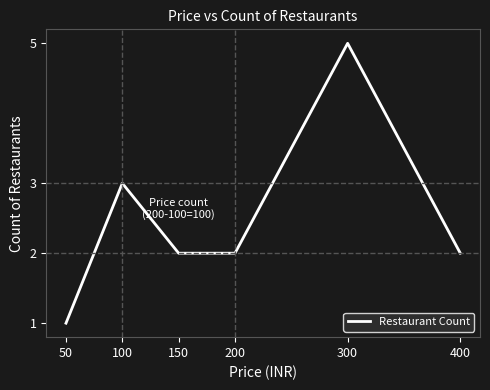

How many series are shown in this chart?

1